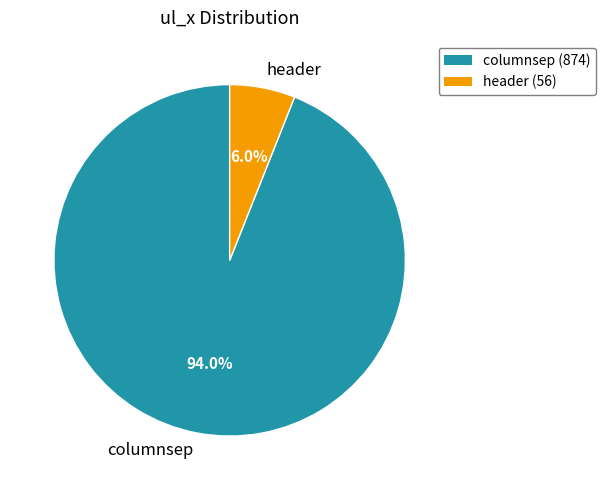

What percentage is the columnsep slice, to the nearest percent?

94%